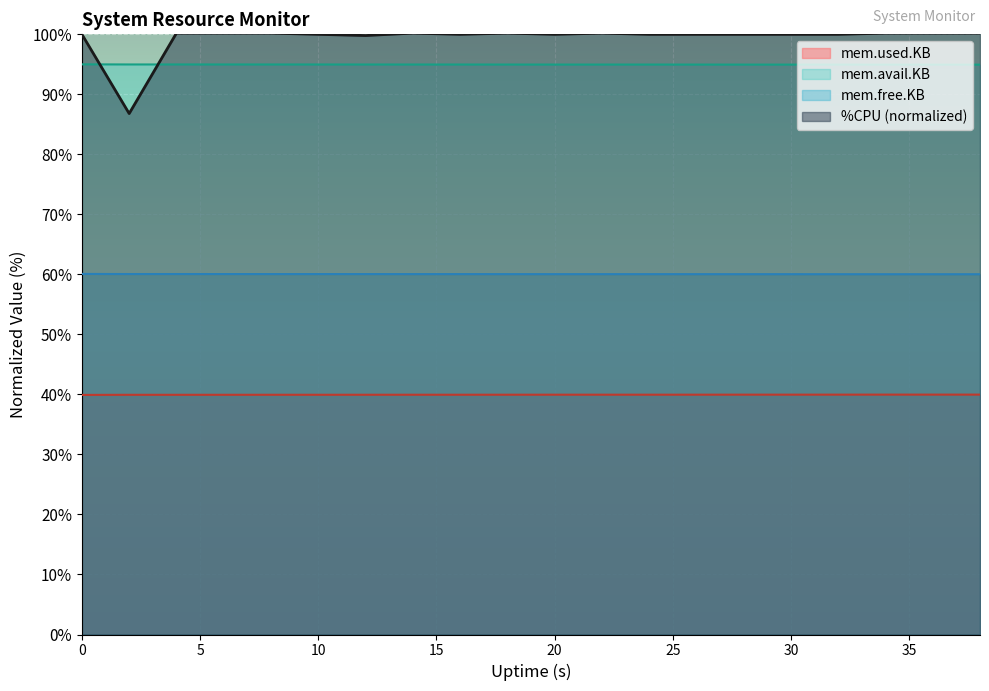

What is the value of the mem.avail.KB point at the 19th from the left?

95.0